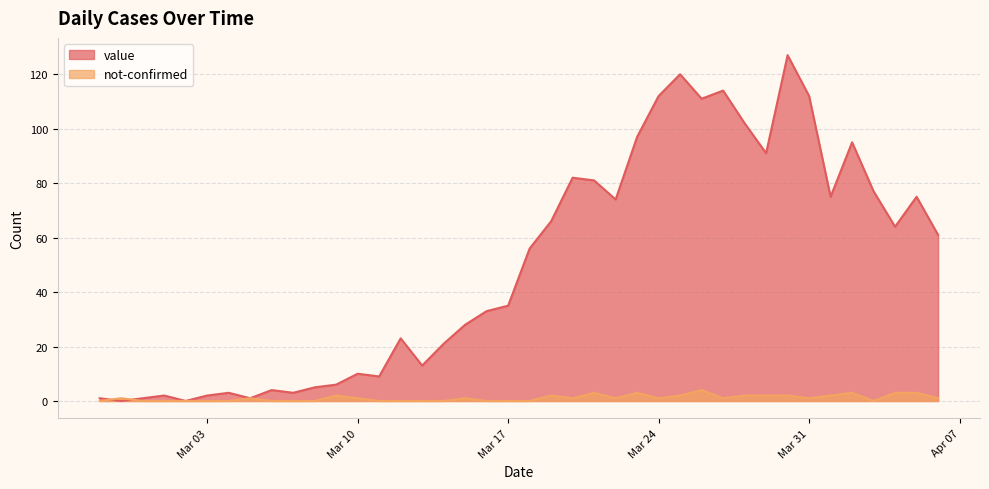

Which series has the widest spread of values?

value